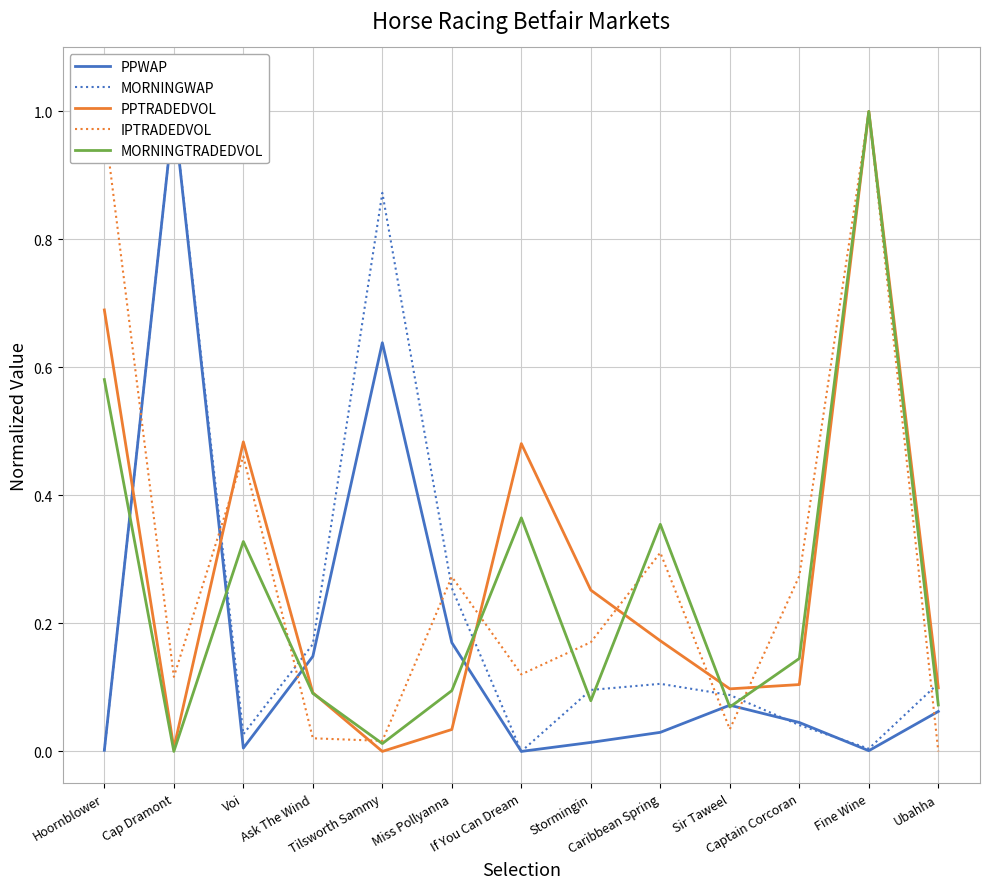

What is the average value of the IPTRADEDVOL series?

0.3